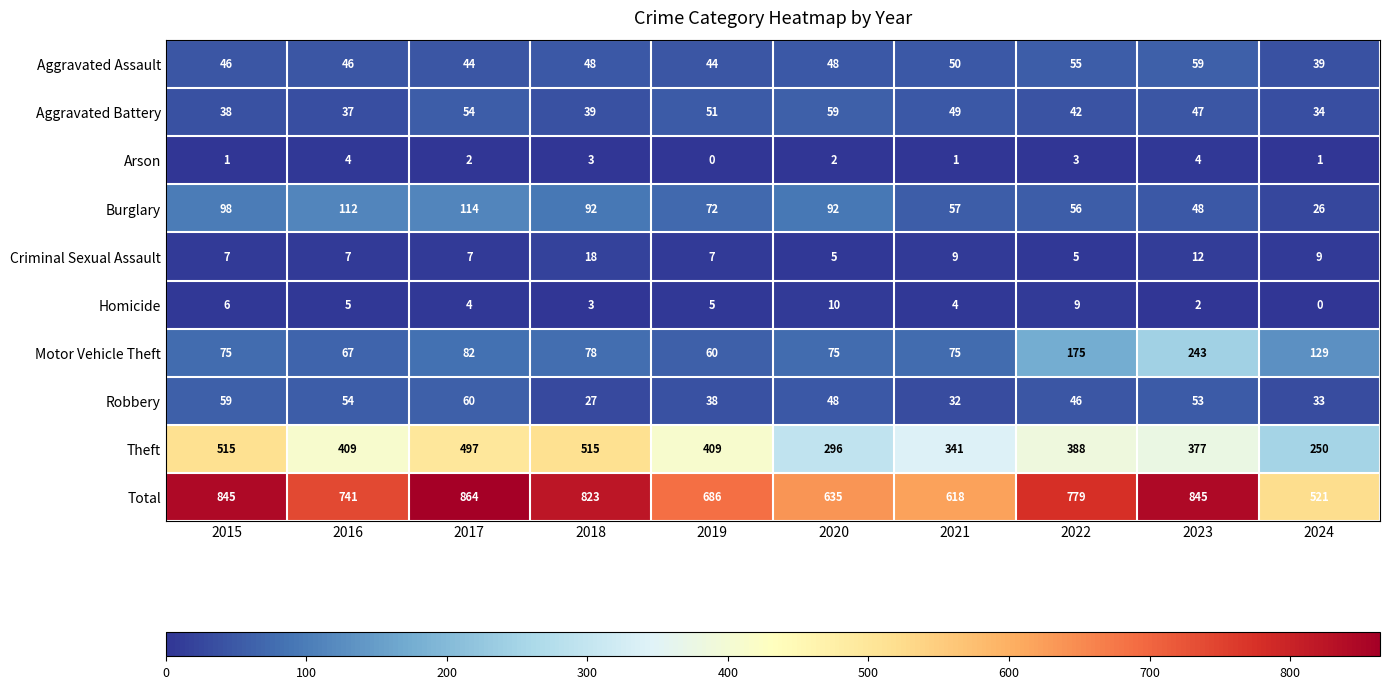

True or false: Burglary has a value of 48 at 2017.

False